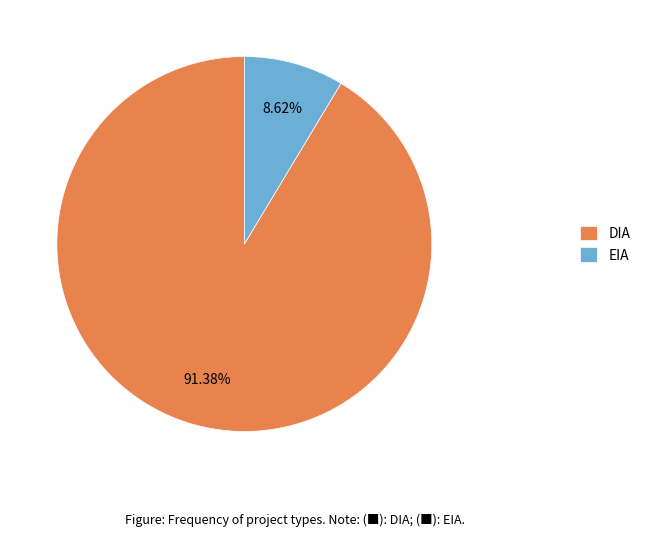

How many slices are in this pie chart?

2